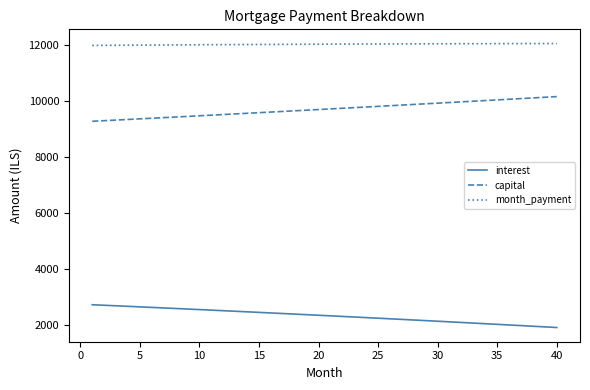

Rank the series by their average value, from lowest to highest.

interest, capital, month_payment